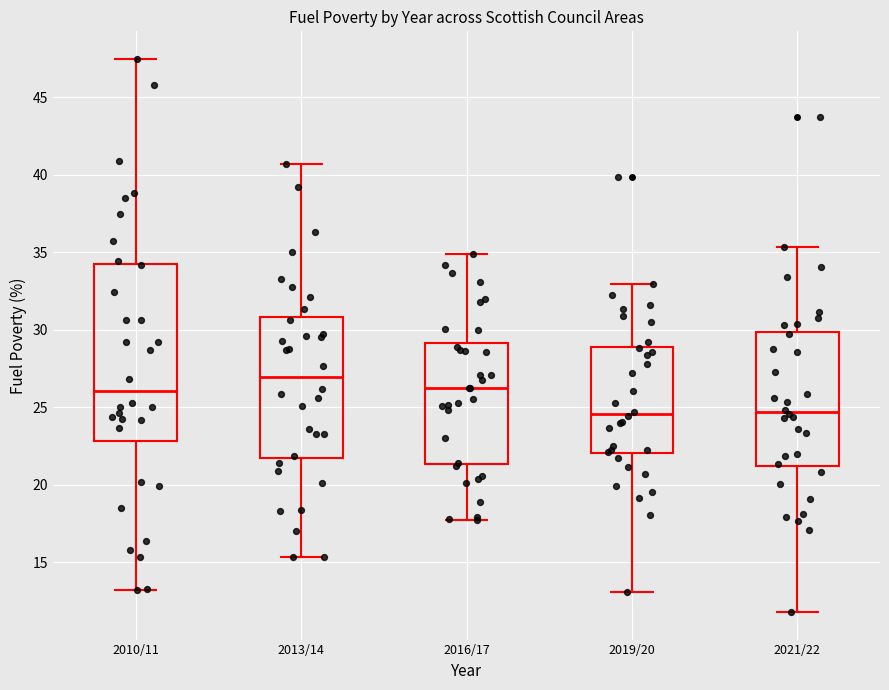

Comparing the boxes themselves (not the whiskers), which one is the tallest?

2010/11